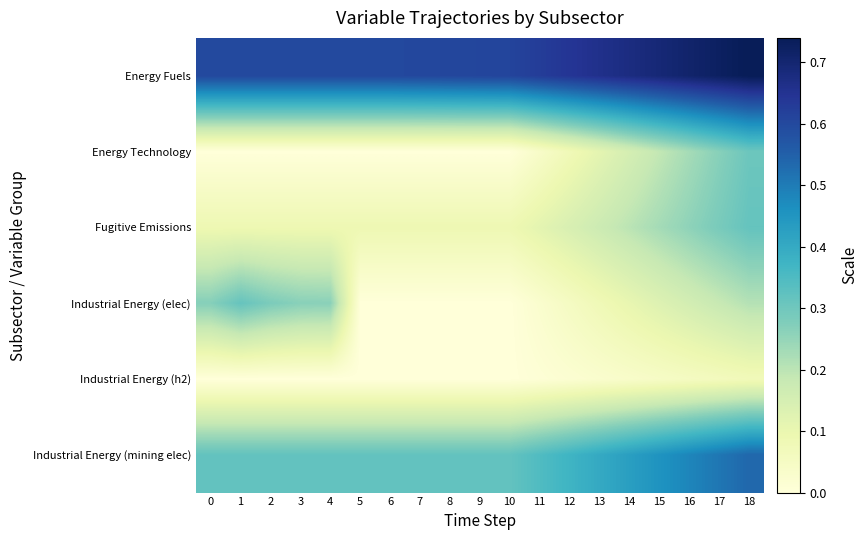

What is the total value across all series at 3?

1.3